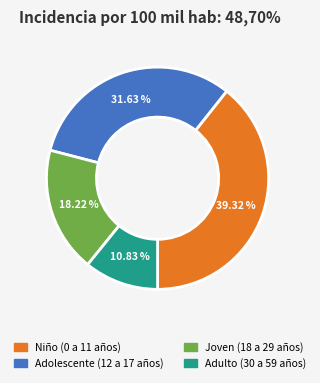

Rank the categories by value from lowest to highest.

Adulto (30 a 59 años), Joven (18 a 29 años), Adolescente (12 a 17 años), Niño (0 a 11 años)